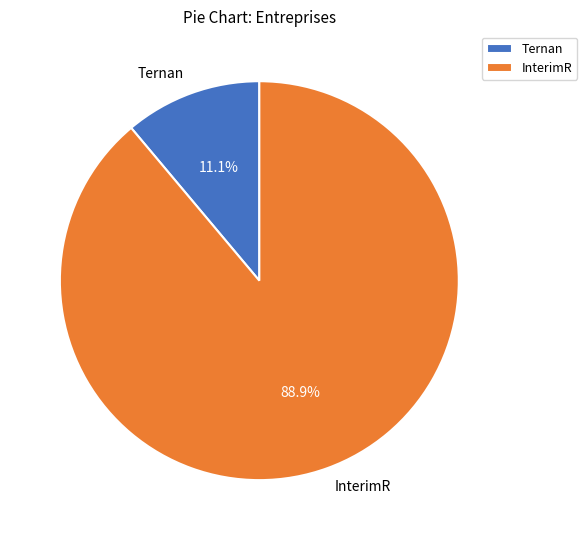

What is the smallest slice in the pie chart?

Ternan